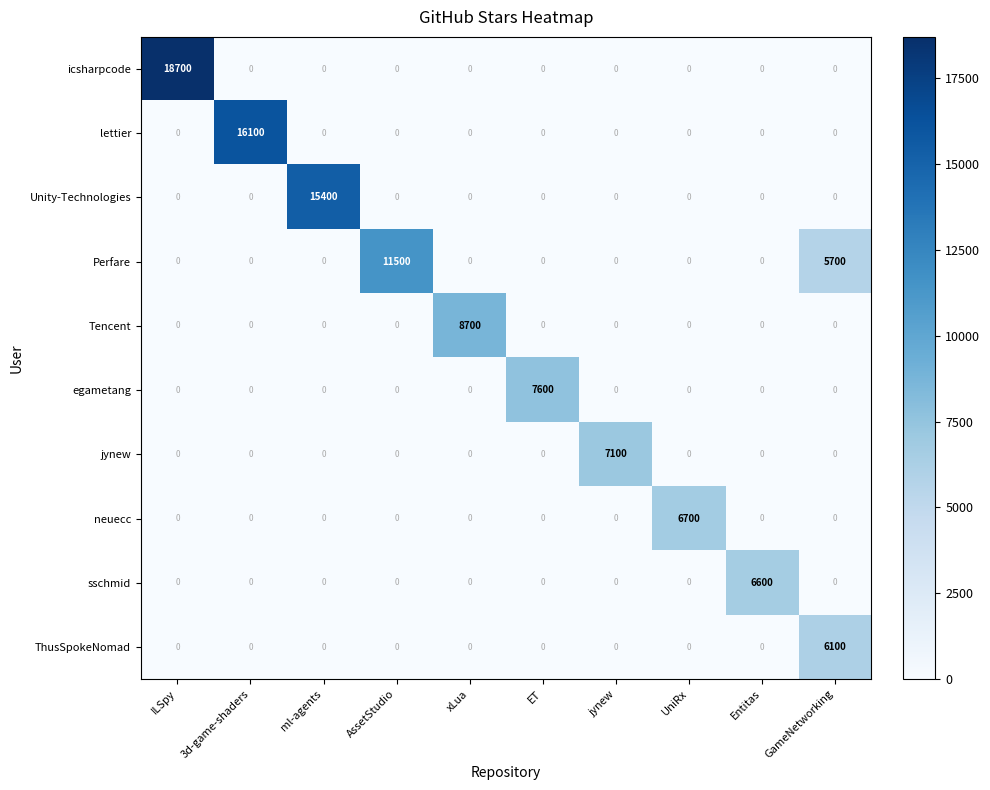

At how many categories does at least one series exceed 12490?

3